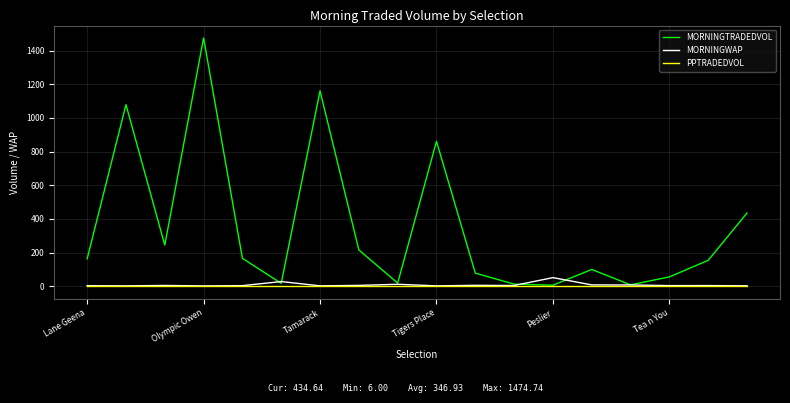

Which series has the largest range (max minus min)?

MORNINGTRADEDVOL